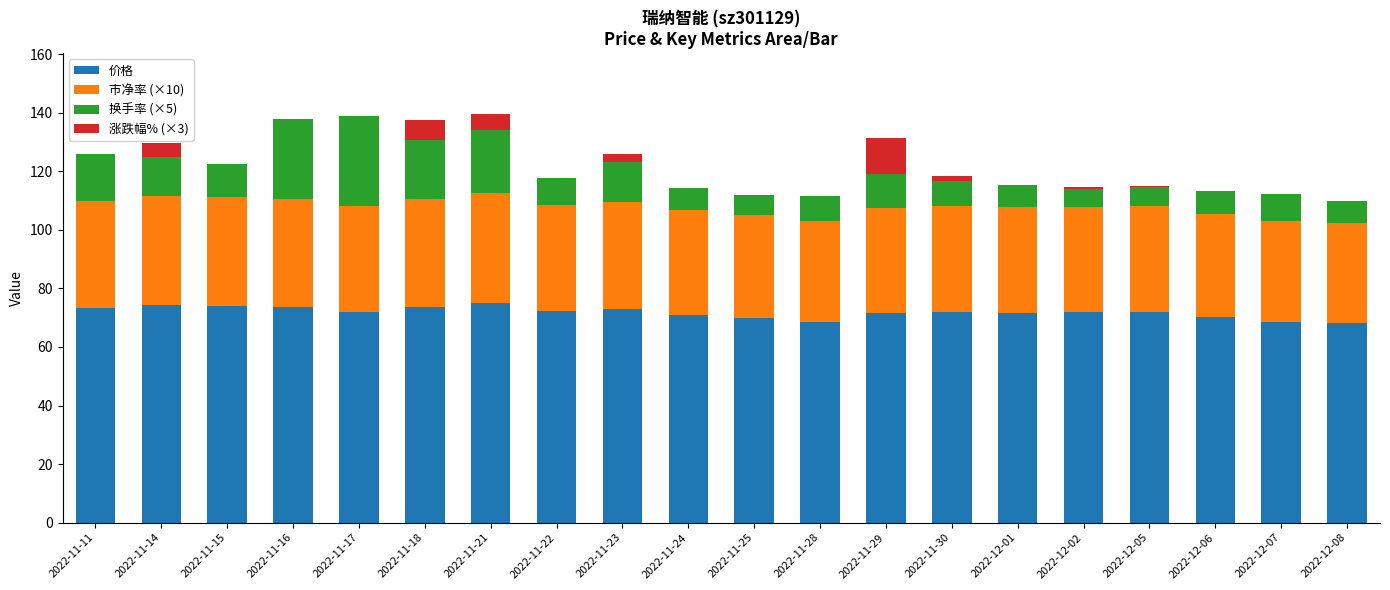

What are all the series names shown in the legend?

价格, 市净率 (×10), 换手率 (×5), 涨跌幅% (×3)